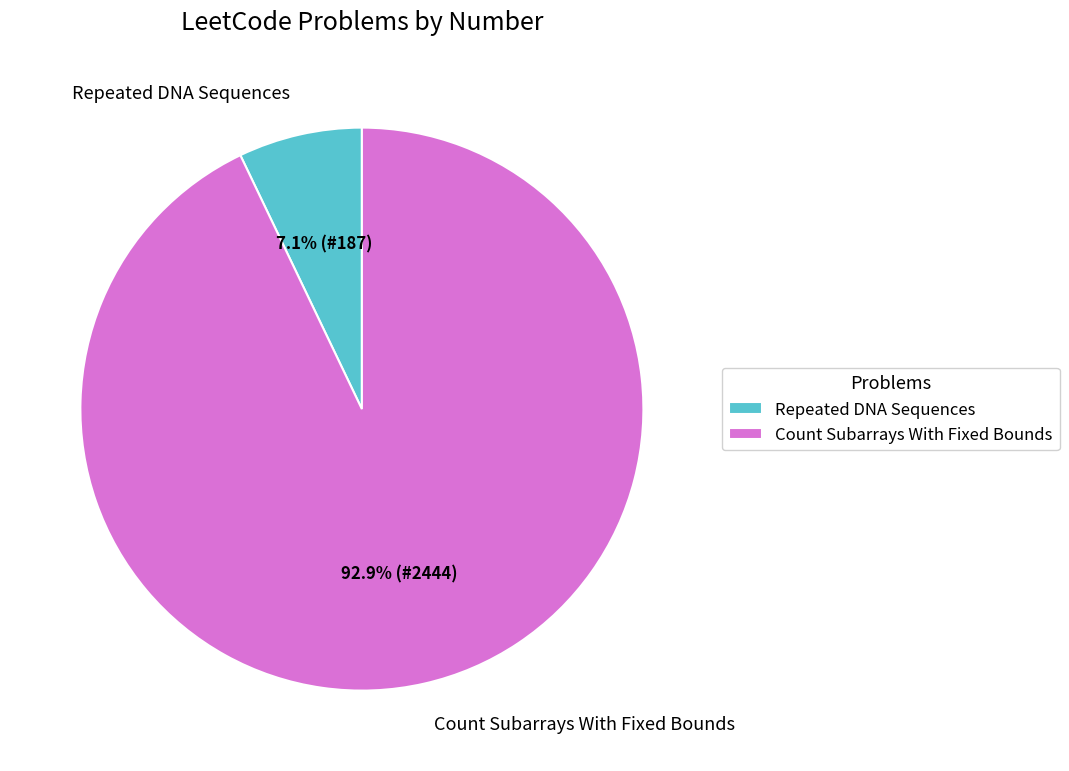

How many slices are in this pie chart?

2